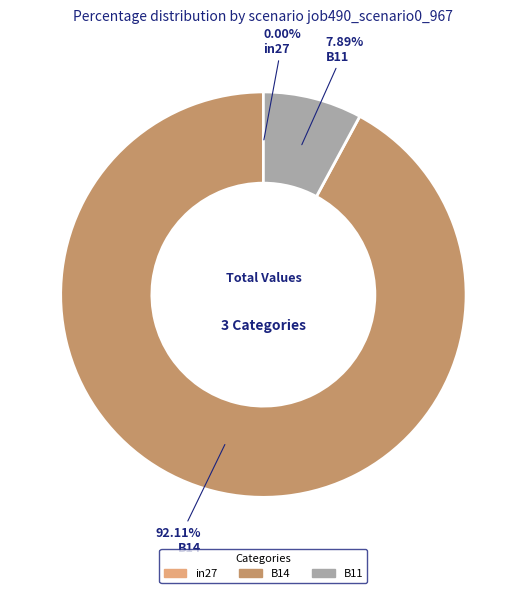

What is the majority slice?

B14